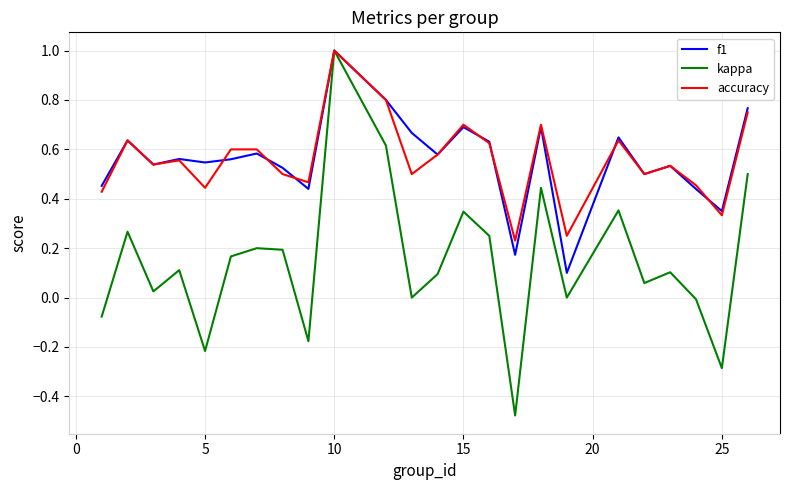

What are all the series names shown in the legend?

f1, kappa, accuracy